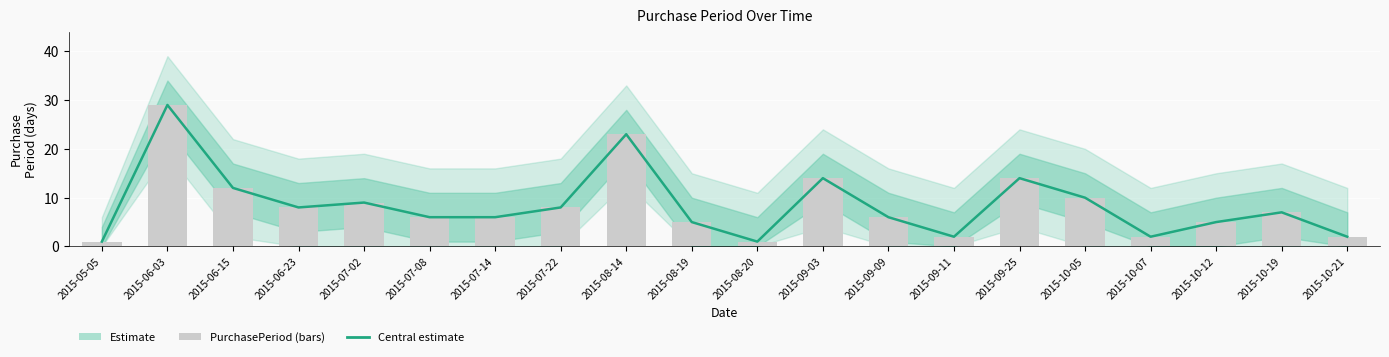

What is the difference between the PurchasePeriod values at 2015-07-22 and 2015-08-20?

7